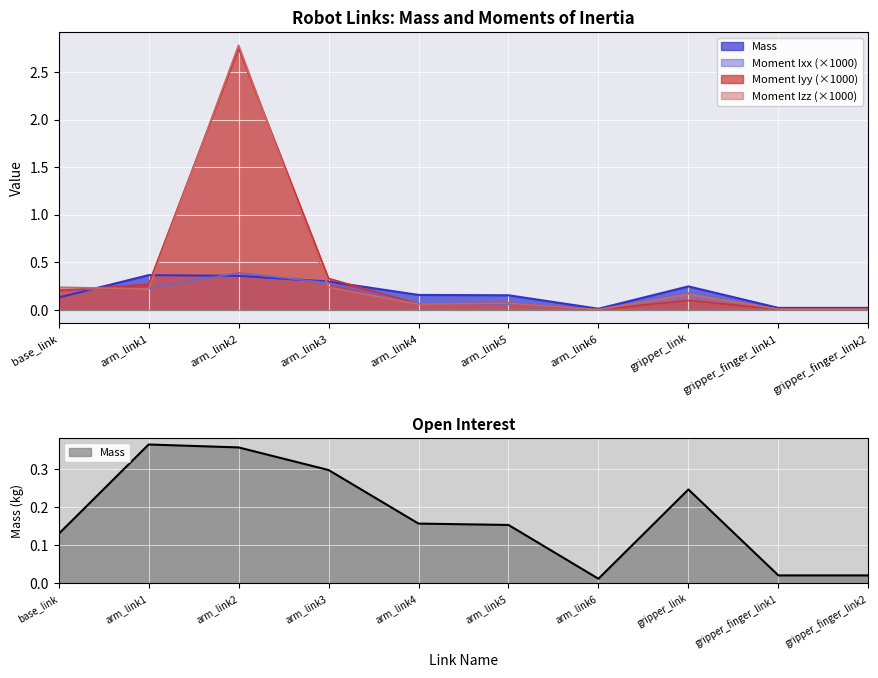

Is it true that Mass equals 0.0 at gripper_finger_link2?

False